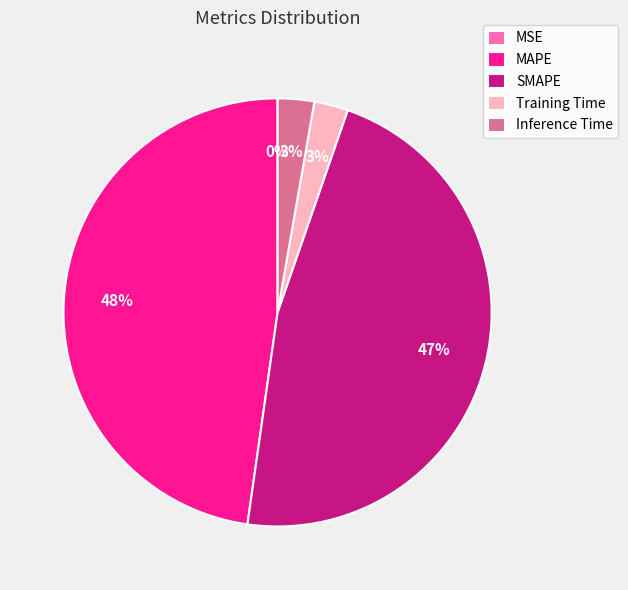

Is it true that Training Time is 3% of the pie?

True